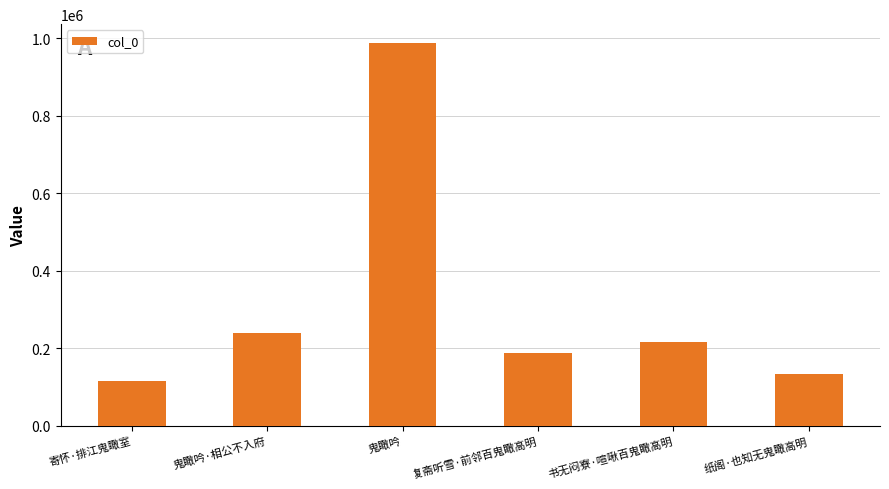

List the labels in order of value, smallest first.

寄怀·排江鬼瞰室, 纸阁·也知无鬼瞰高明, 复斋听雪·前邻百鬼瞰高明, 书无闷寮·喧啾百鬼瞰高明, 鬼瞰吟·相公不入府, 鬼瞰吟